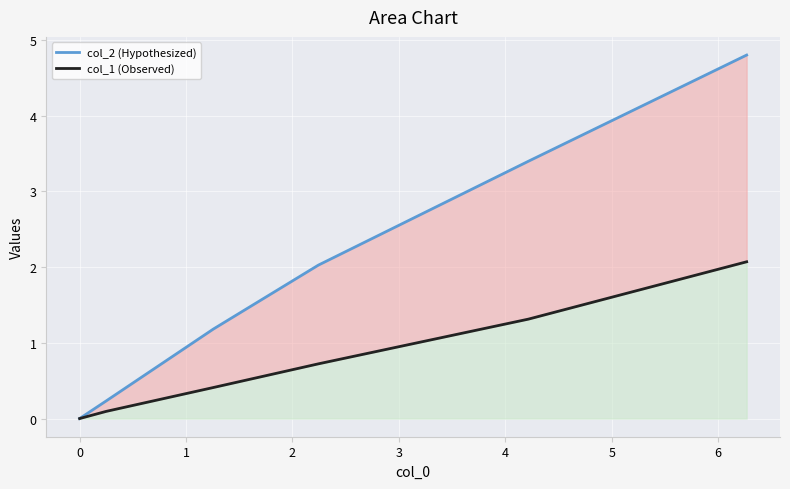

Between 2 and 4, which is larger?

4